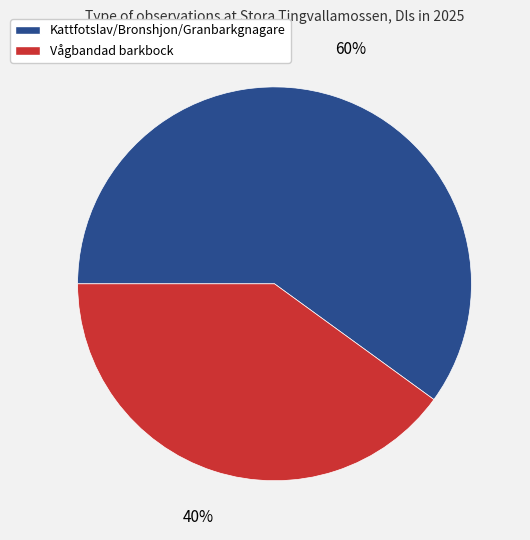

Is it true that Vågbandad barkbock is 40% of the pie?

True